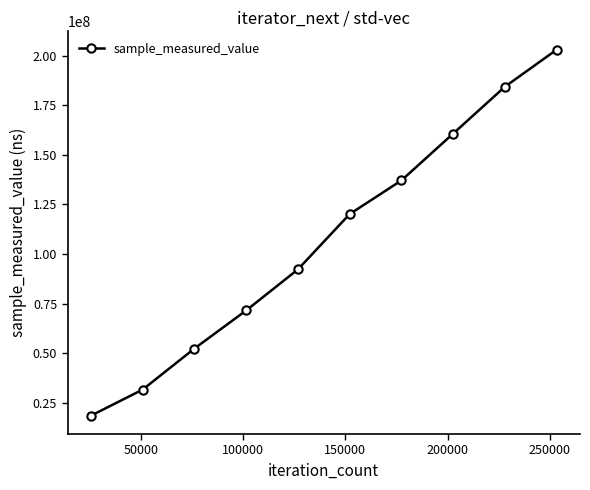

What is the difference between the maximum and minimum values?

184317475